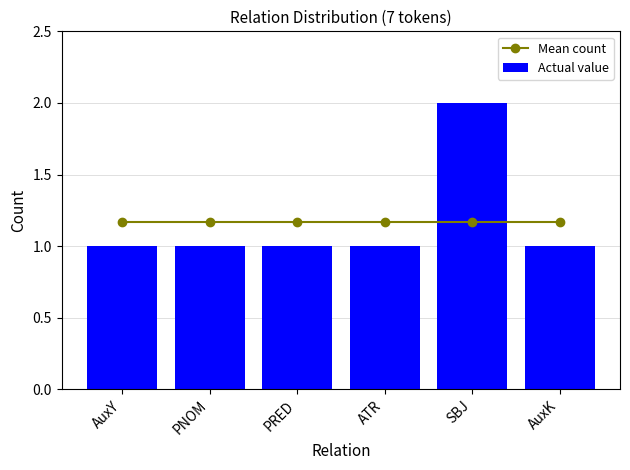

At which category is the sum across all series the highest?

SBJ